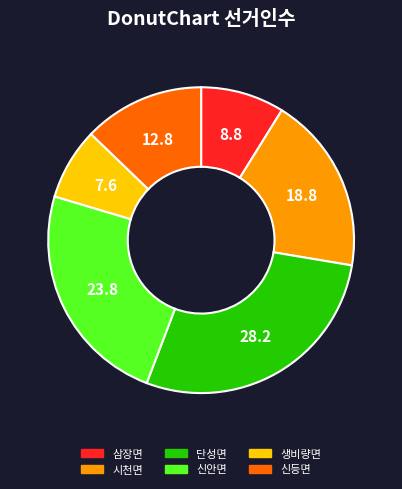

Approximately how many times larger is the value at 시천면 compared to 삼장면?

2.1